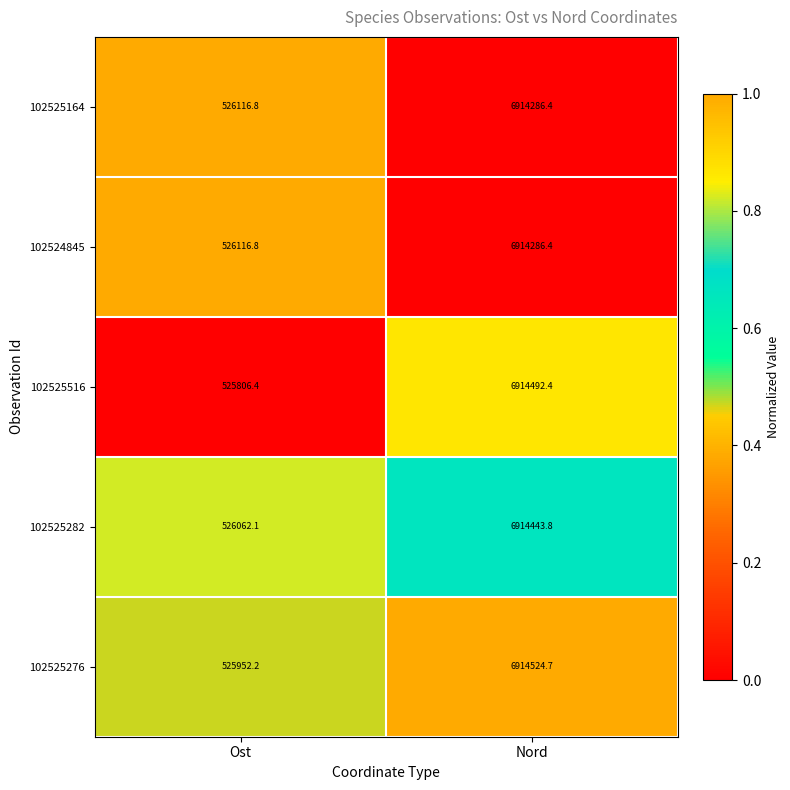

What is the sum of all 102525516 values?

7440298.8